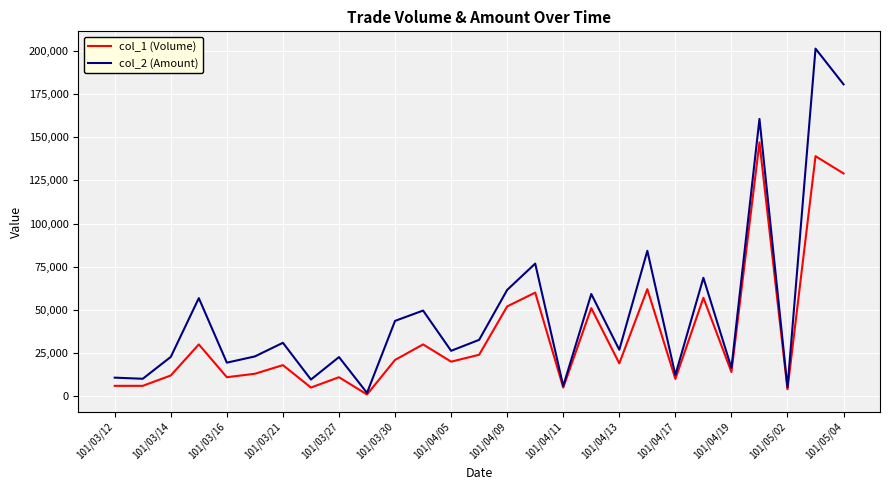

List the series in order of their peak value, highest first.

col_2 (Amount), col_1 (Volume)